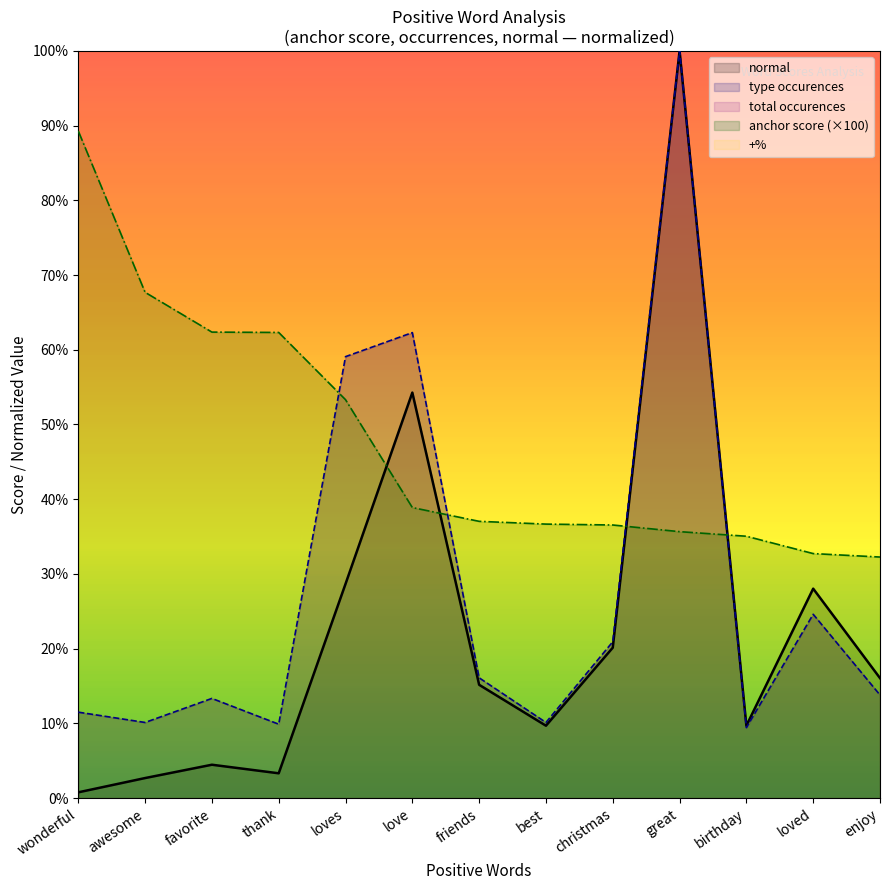

How many data points in normal are less than 15?

6